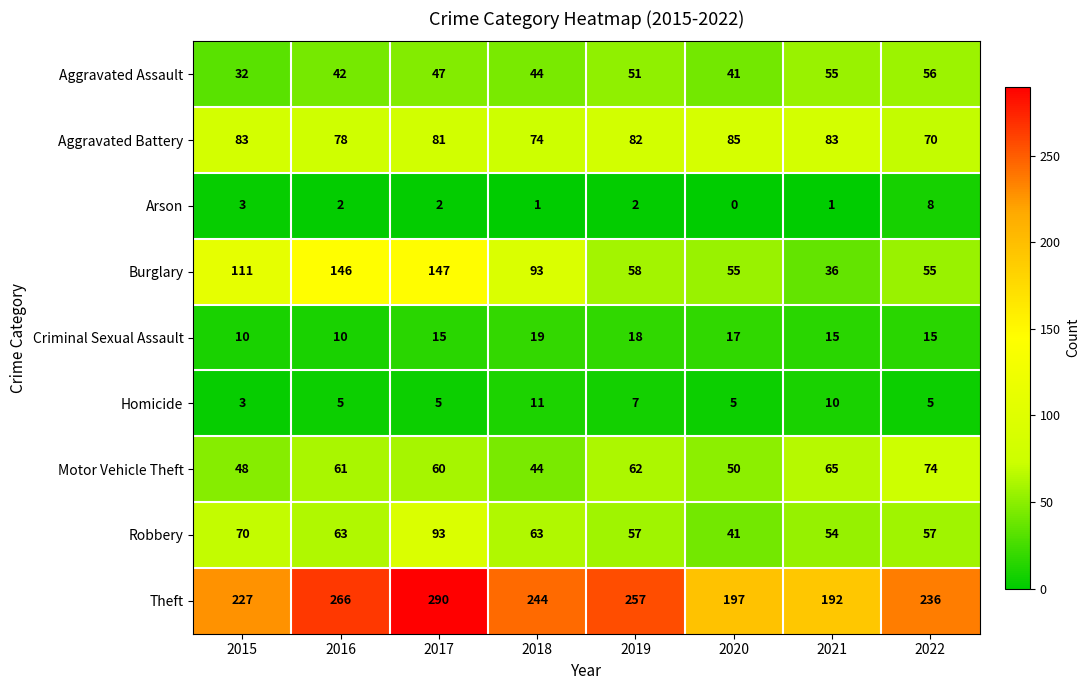

At which category is the sum across all series the highest?

2017